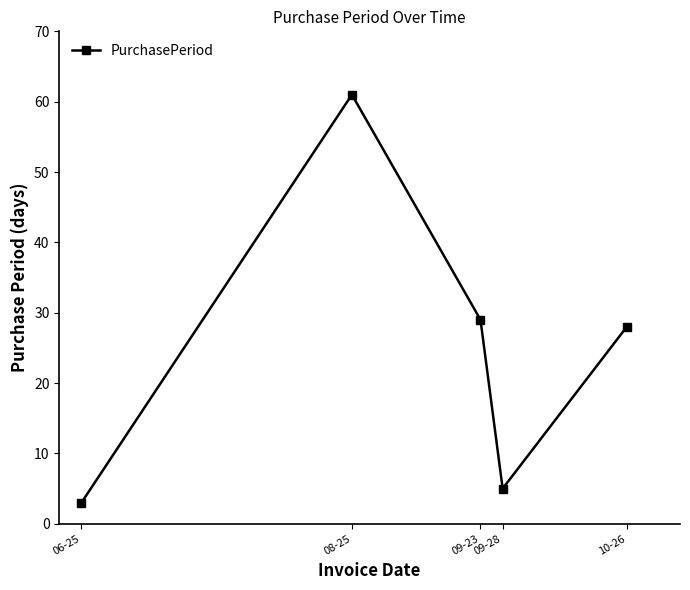

Count the number of categories in the chart.

5